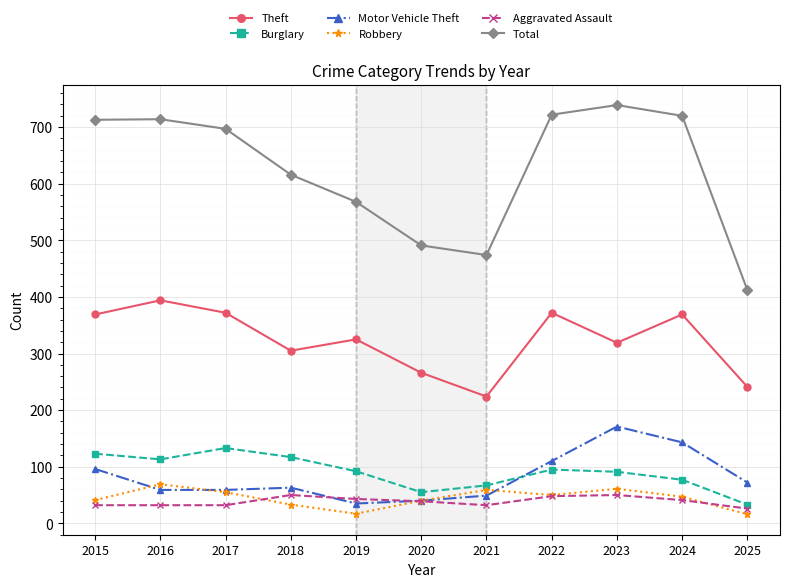

Which series has the largest total across all categories?

Total